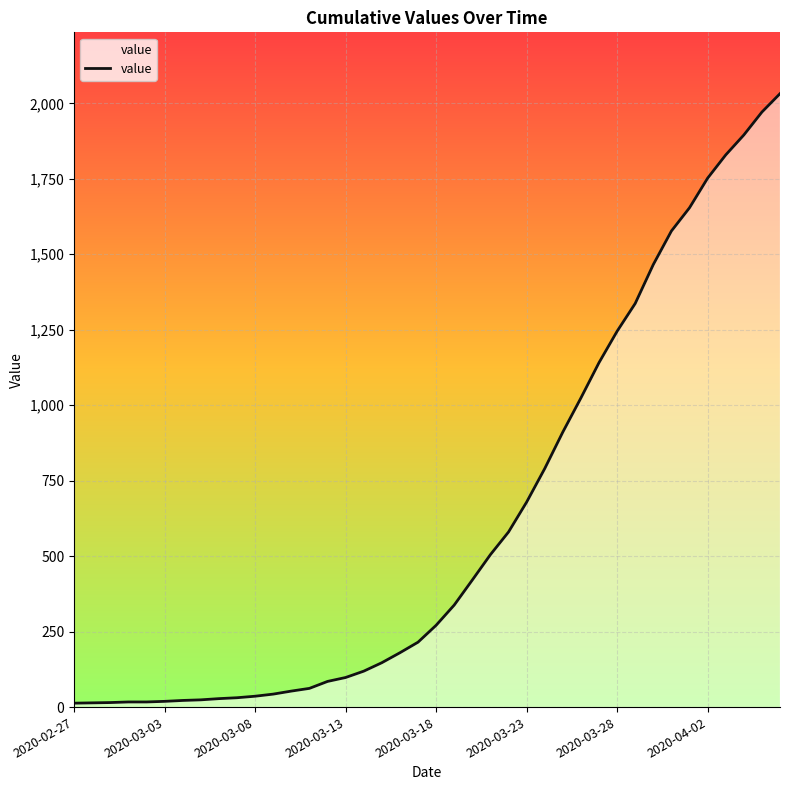

What is the difference between the maximum and minimum values?

2019